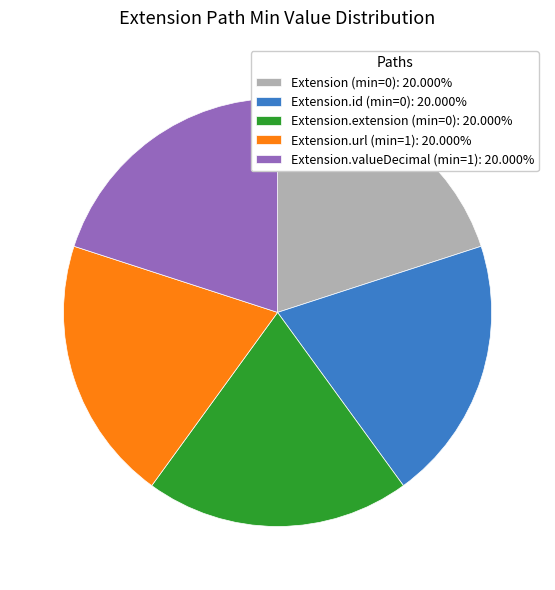

What is the ratio of the value at Extension.extension (min=0): 20.000% to the value at Extension (min=0): 20.000%?

1.0